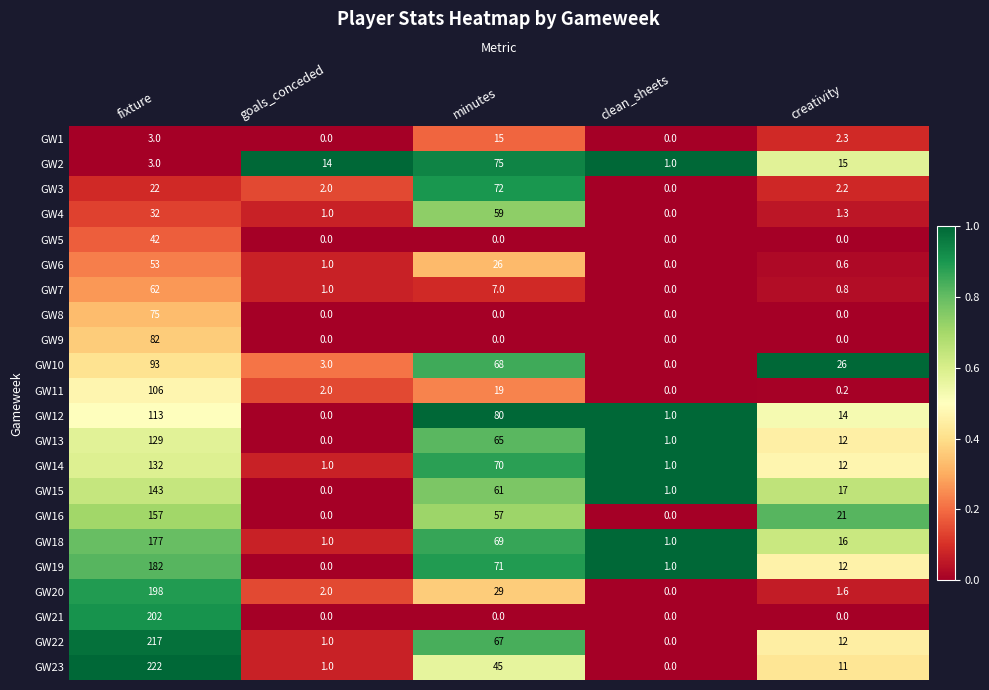

Where is GW11 nearest to the value 53?

minutes